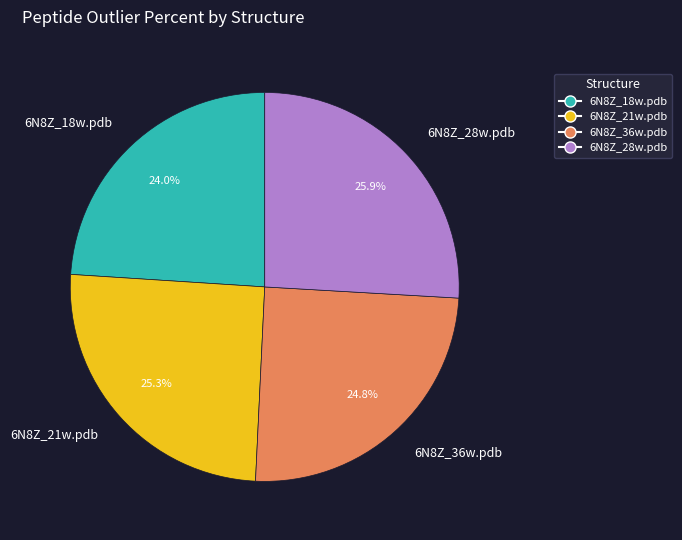

How many slices are in this pie chart?

4